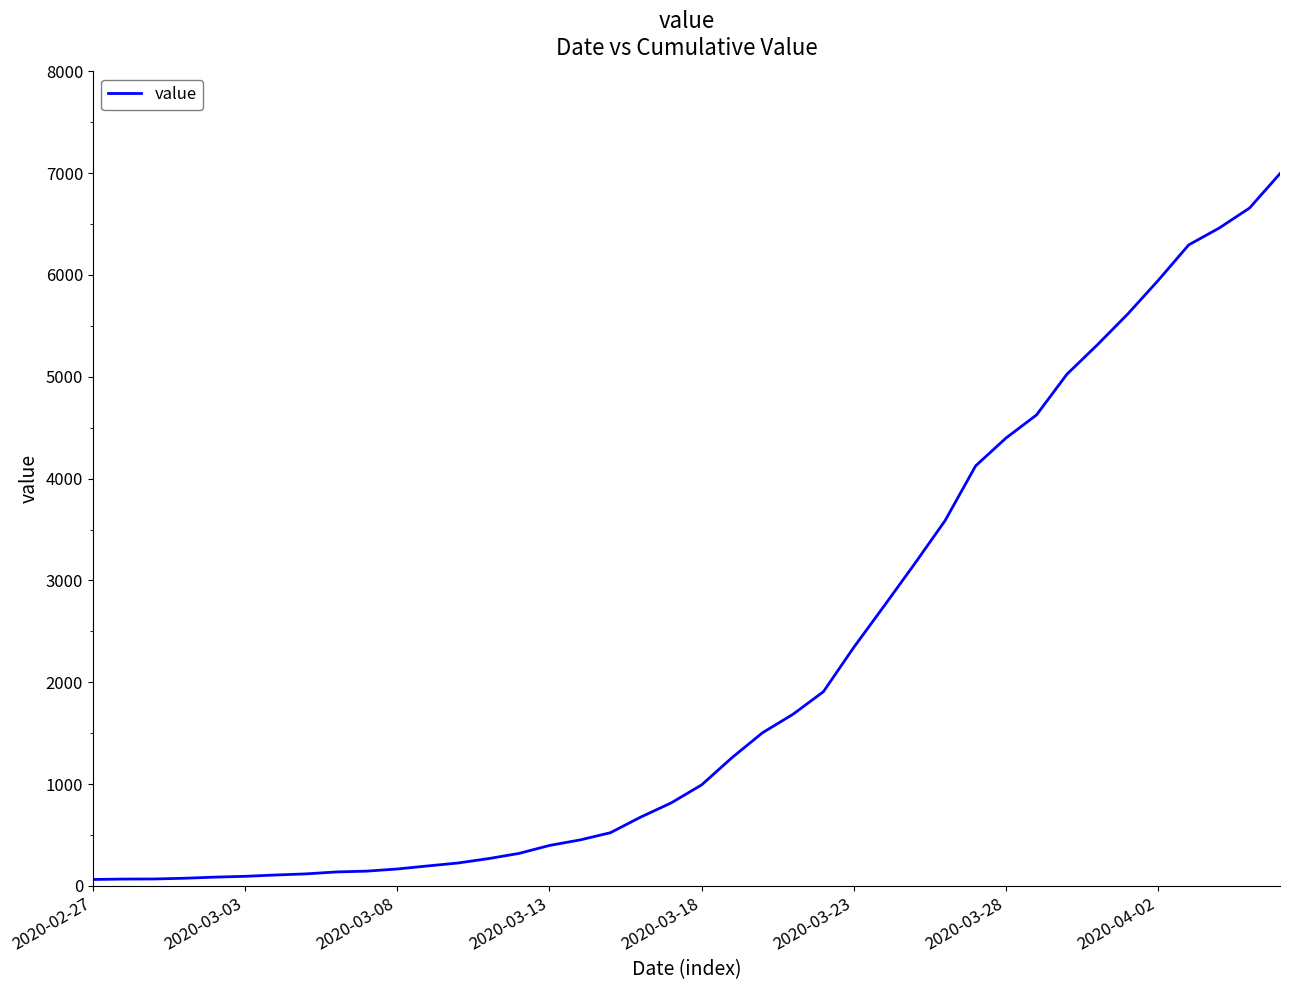

What is the maximum value shown in the chart?

6995